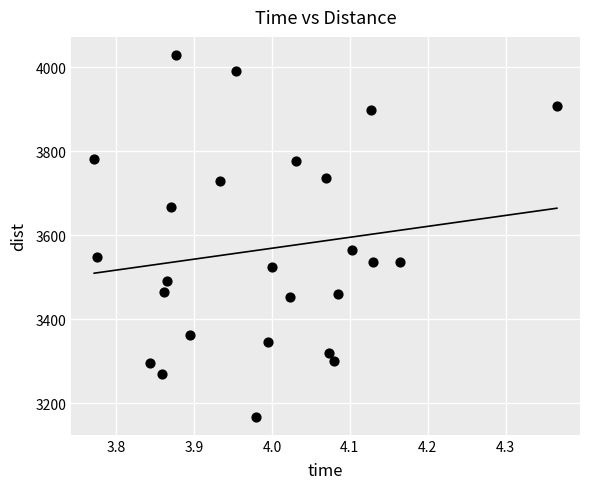

What Y value in the scatter plot is closest to 3598?

3564